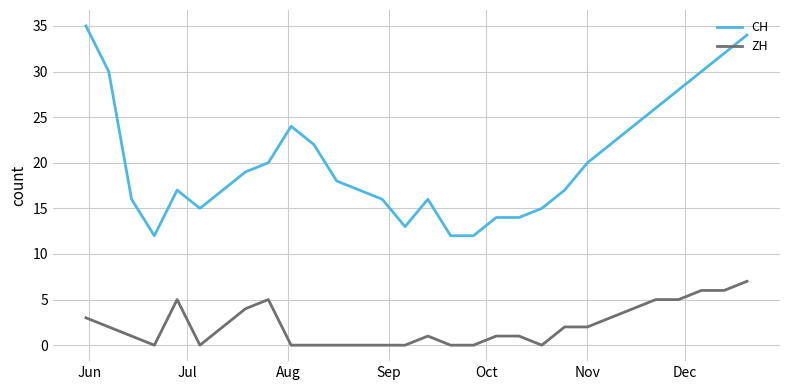

What is the highest value of the ZH series?

7